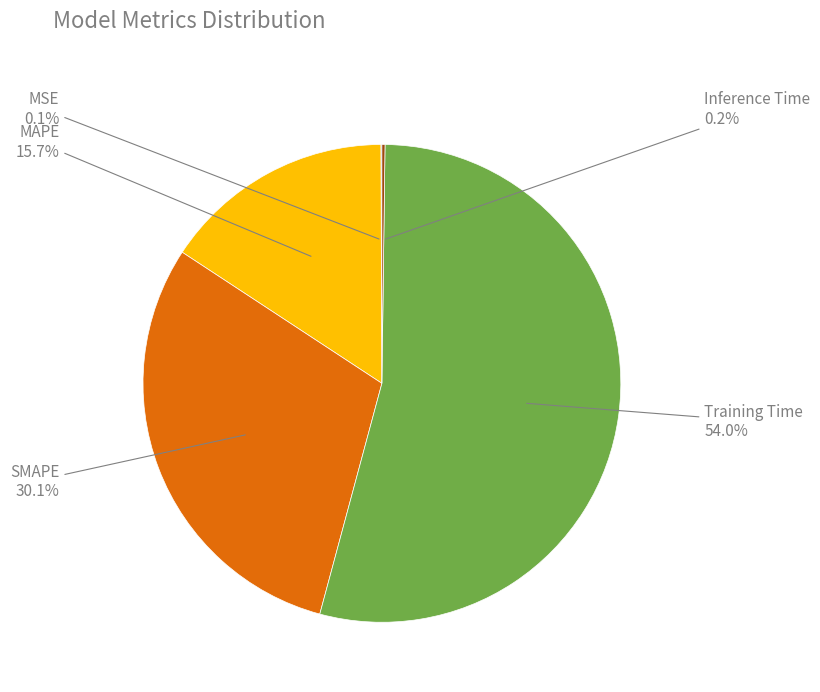

What is the ratio of the value at MAPE to the value at SMAPE?

0.5